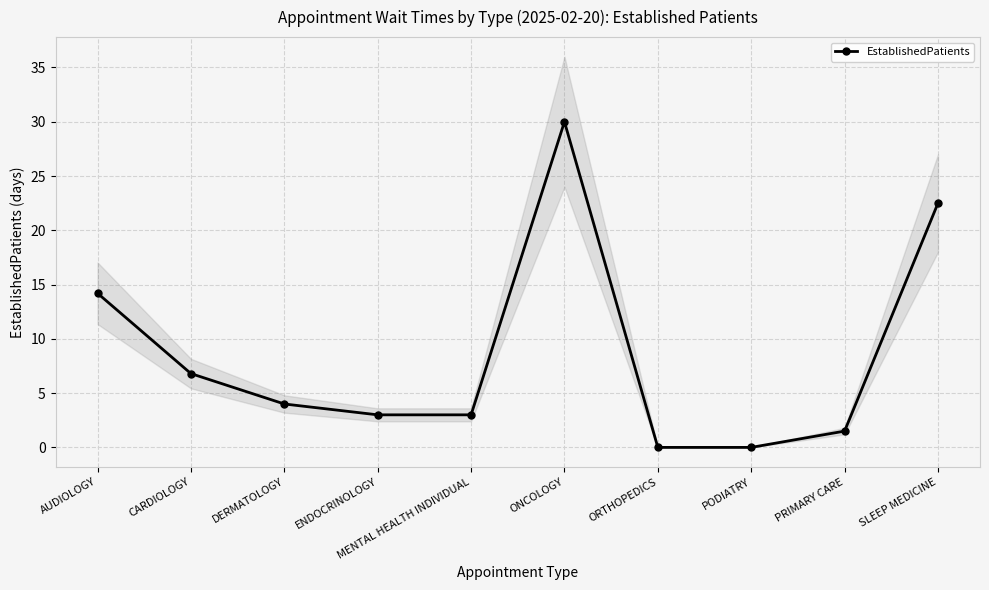

What is the maximum value shown in the chart?

30.0